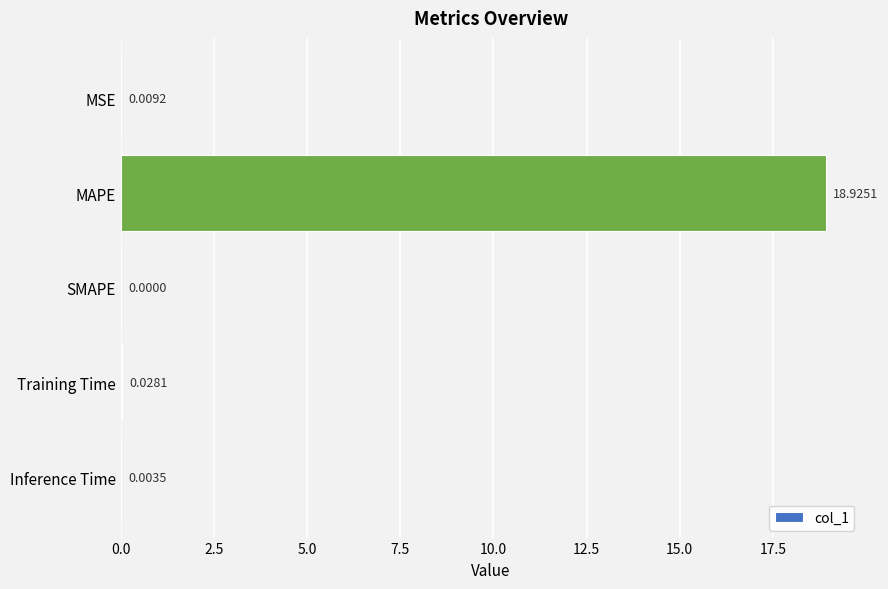

Where is the data nearest to the value 9?

Training Time